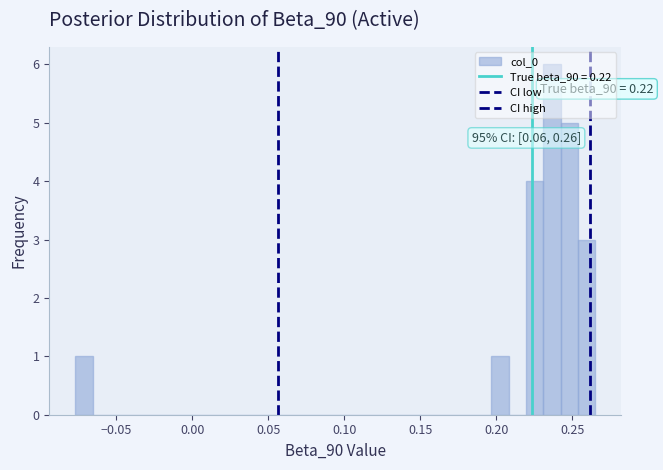

Around what value on the x-axis is the tallest bar? Give the approximate position of its centre, as read against the axis.

0.235